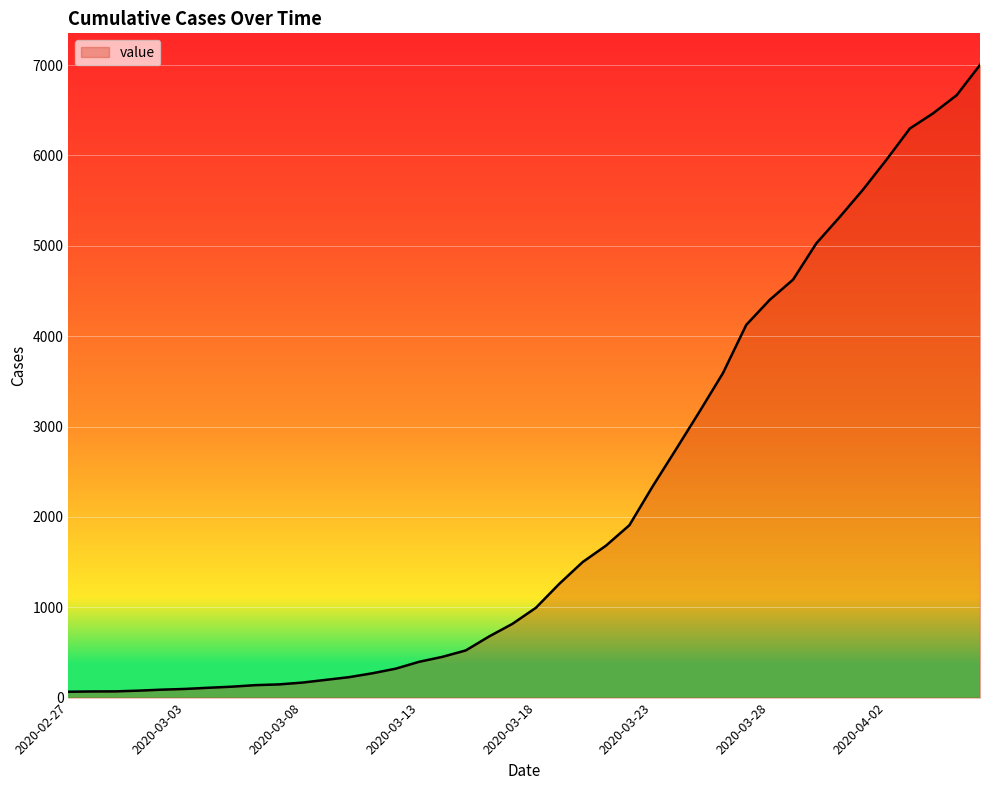

What is the greatest value displayed?

7001